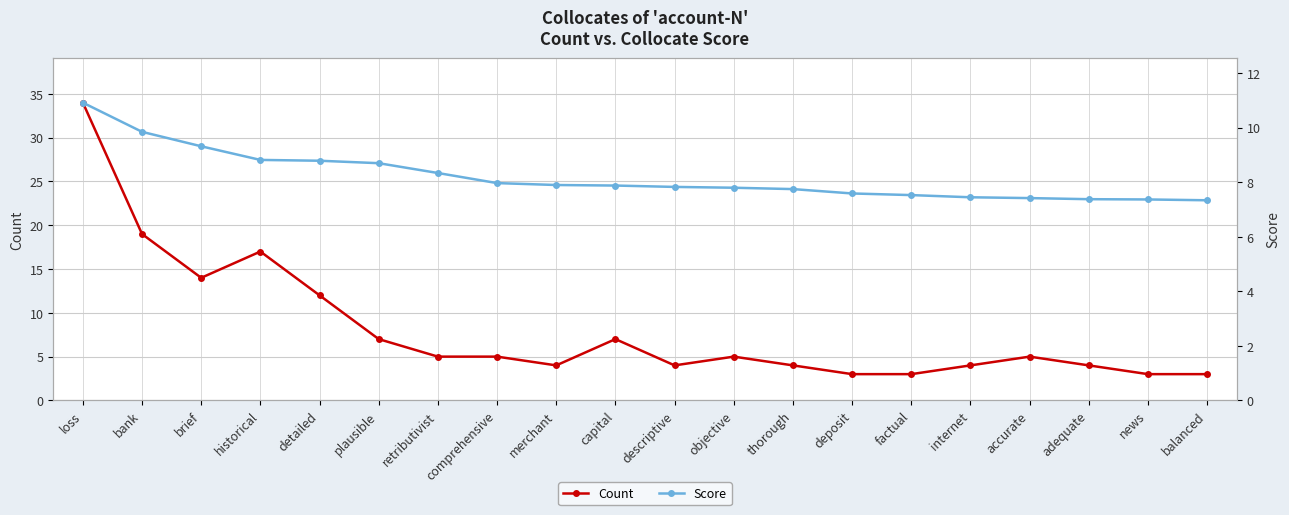

What is the difference between the second highest and second lowest values in the Score series?

2.5